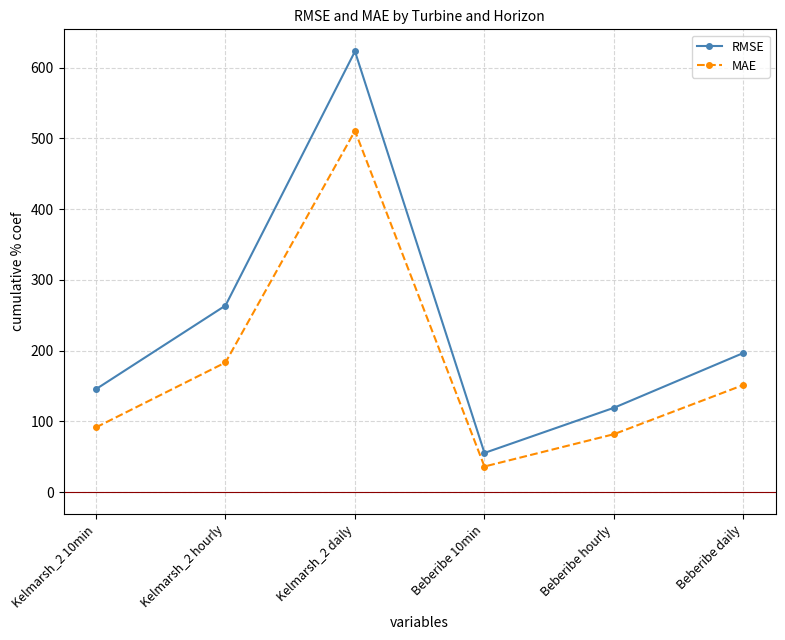

What is the total value across all series at Kelmarsh_2 hourly?

447.0